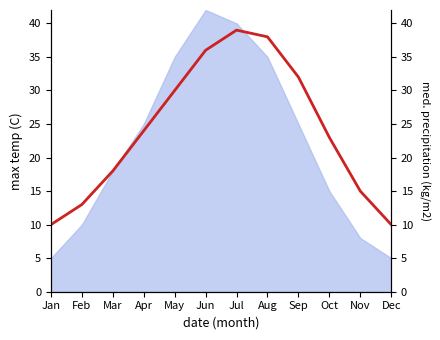

List the labels in order of value, smallest first.

Jan, Dec, Feb, Nov, Mar, Oct, Apr, May, Sep, Jun, Aug, Jul